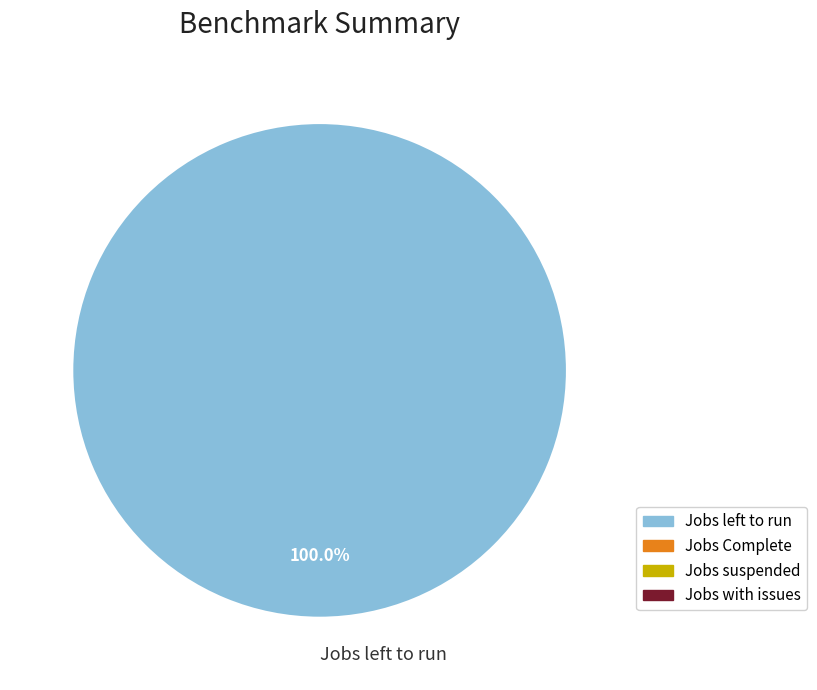

Rank the categories by value from highest to lowest.

Jobs left to run